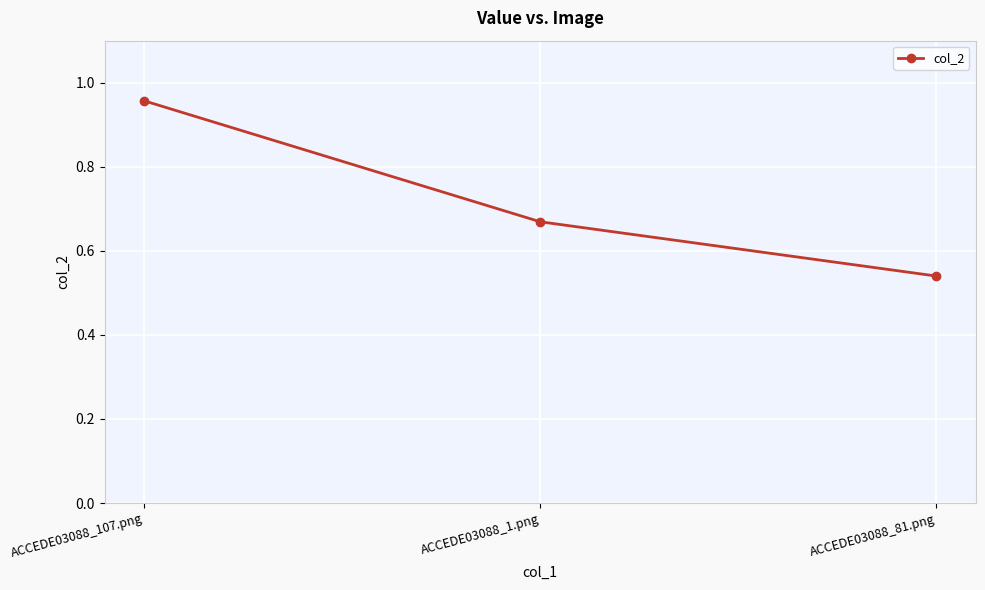

How many categories are shown in the chart?

3